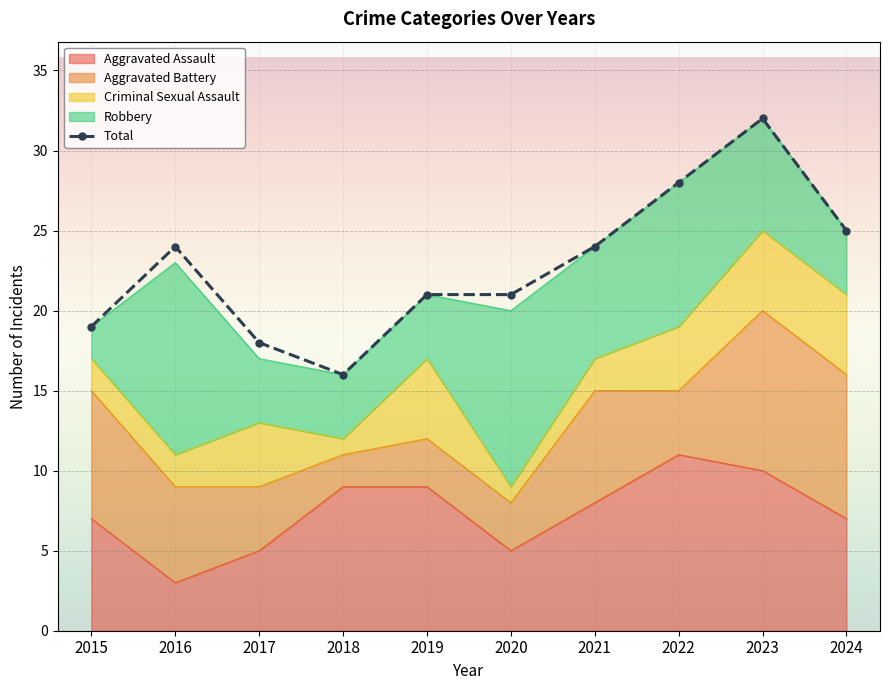

What is the approximate value at 2021, to the nearest 5?

25